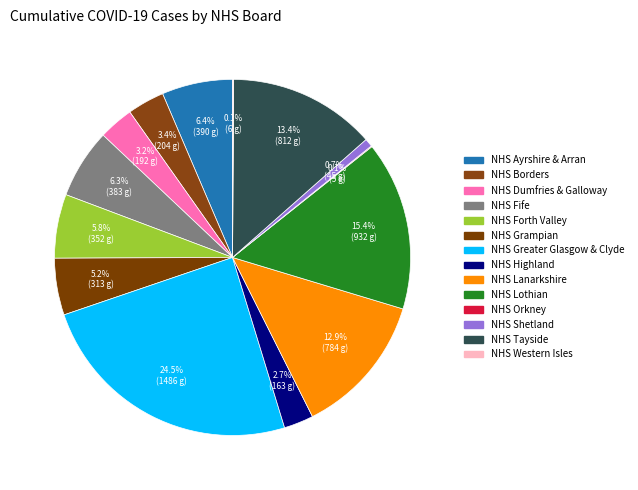

Is it true that NHS Grampian is 5% of the pie?

True